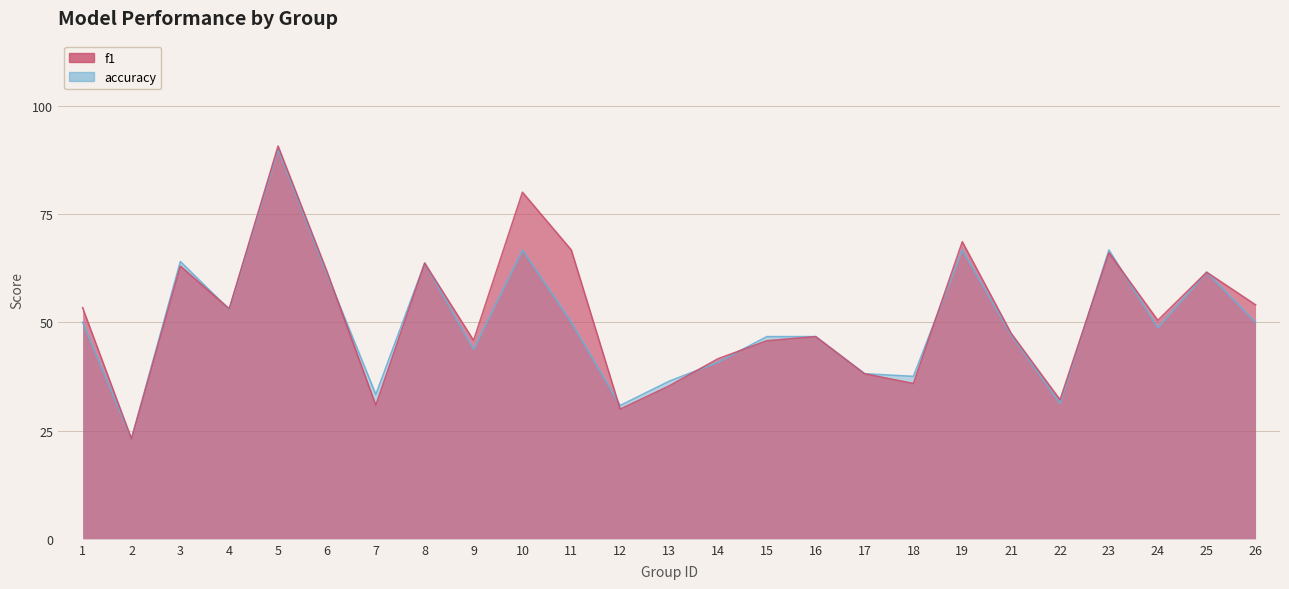

At which label is f1 closest to 0?

2